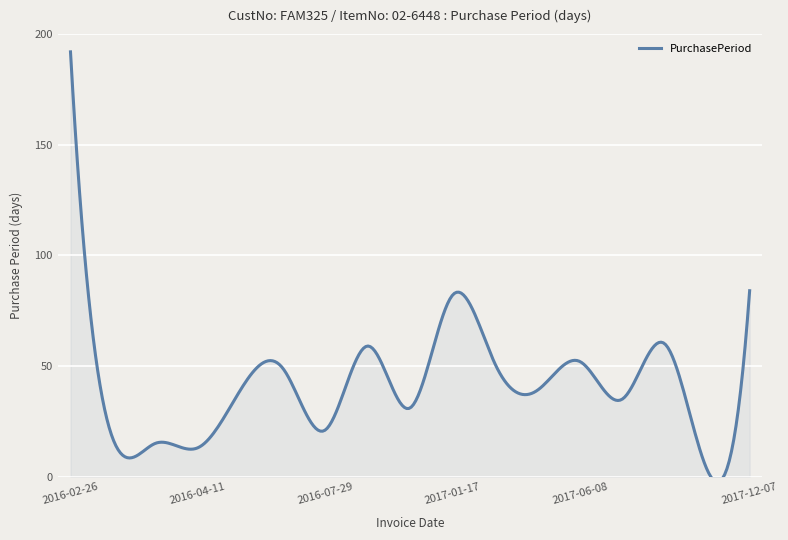

What is the sum of all values?

842